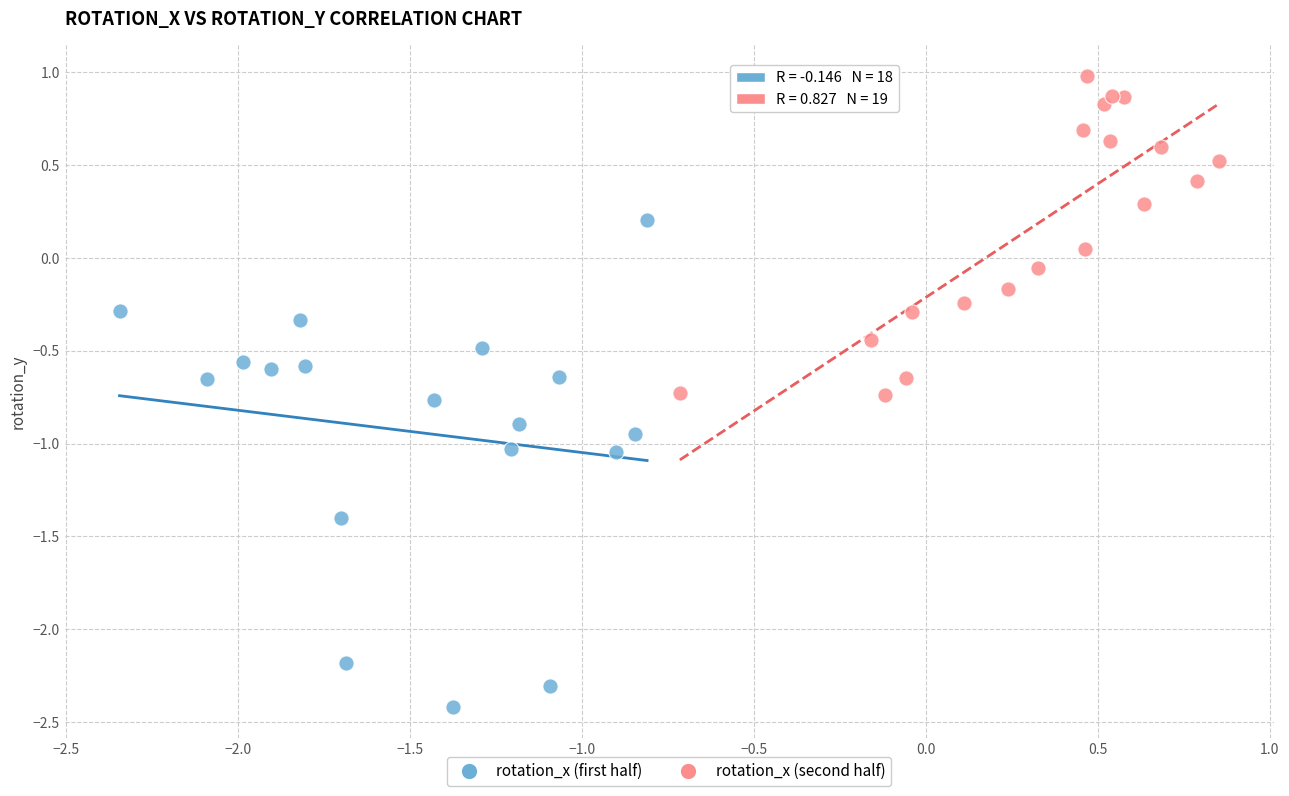

Which series contains the lowest Y value?

rotation_x (first half)